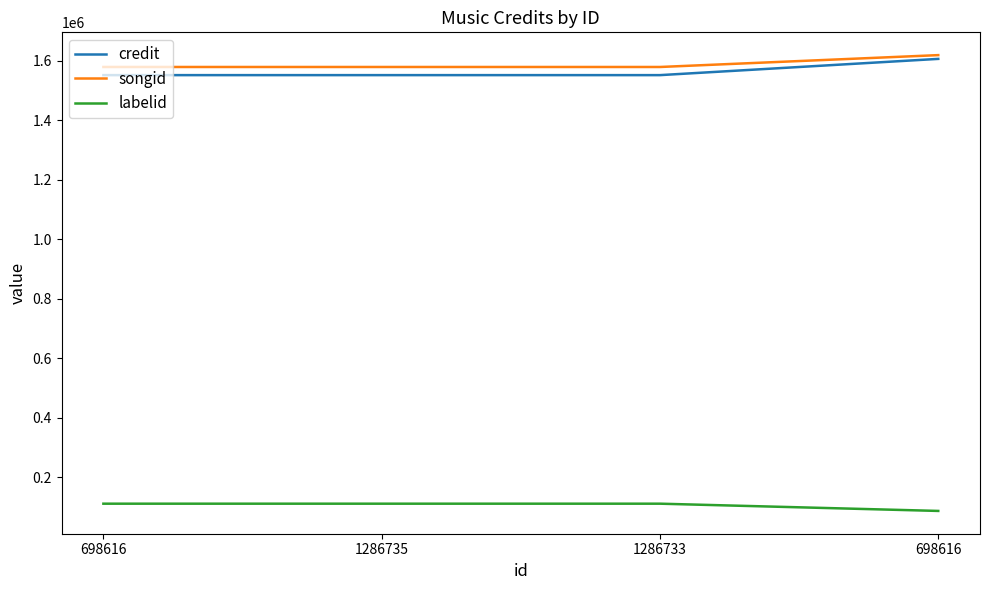

The value of credit at 1286735 is 2719823. True or false?

False